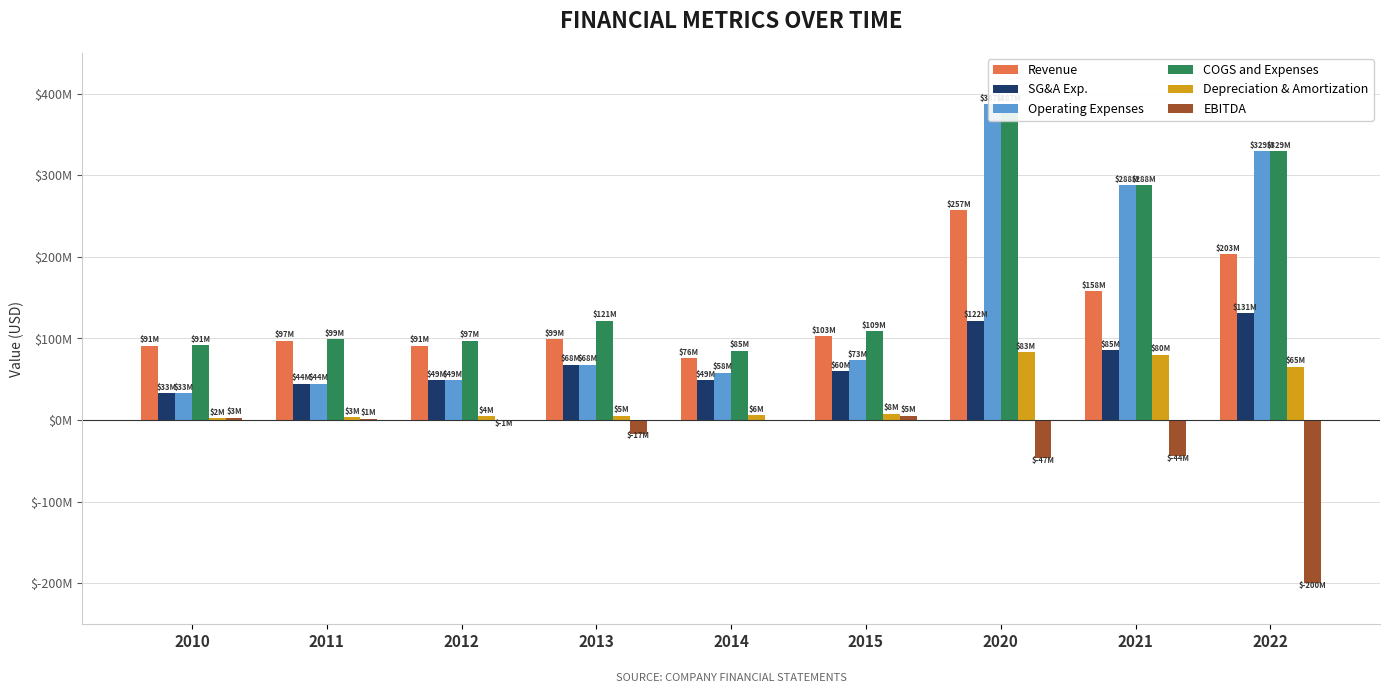

What is the total value across all series at 2022?

857700000